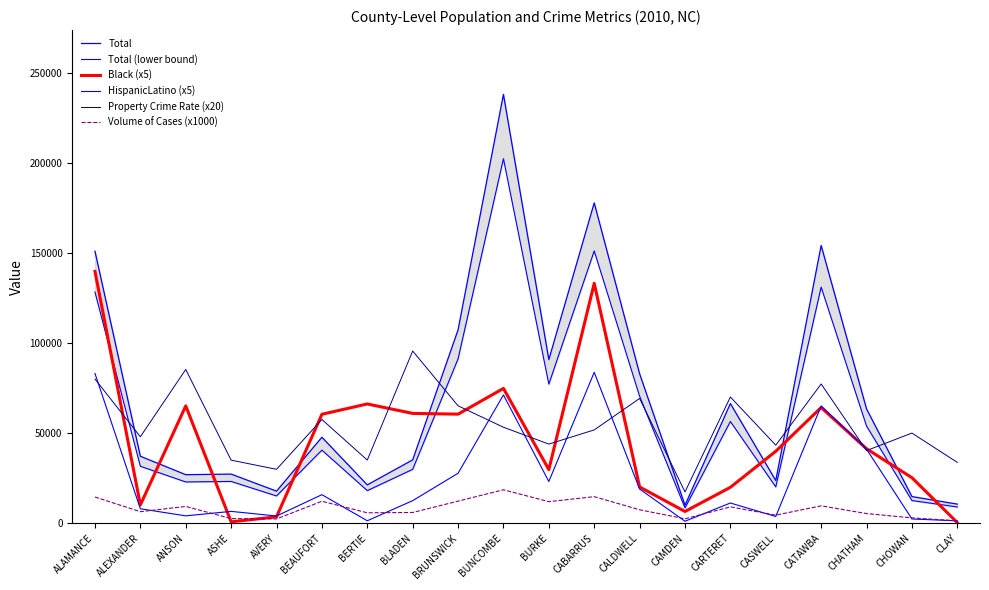

Which series has the widest spread of values?

Total